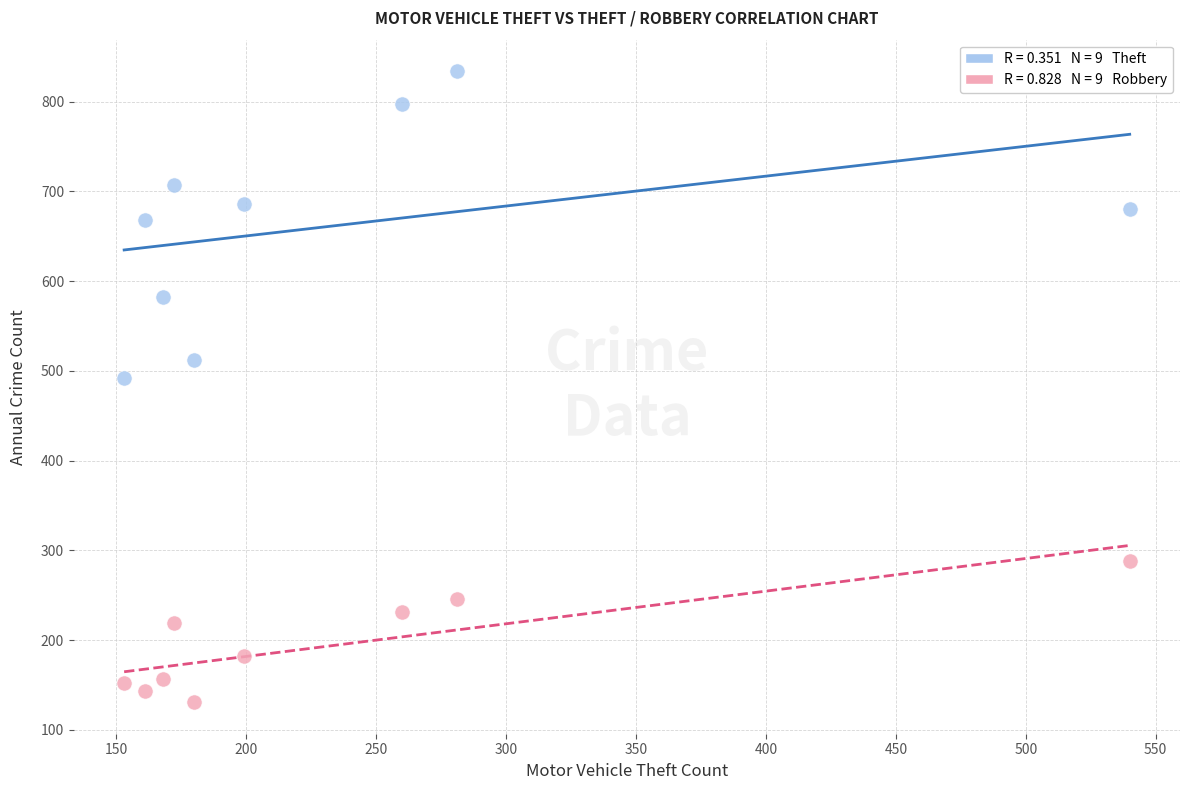

Across all data points, what is the range of X values (max minus min)?

387